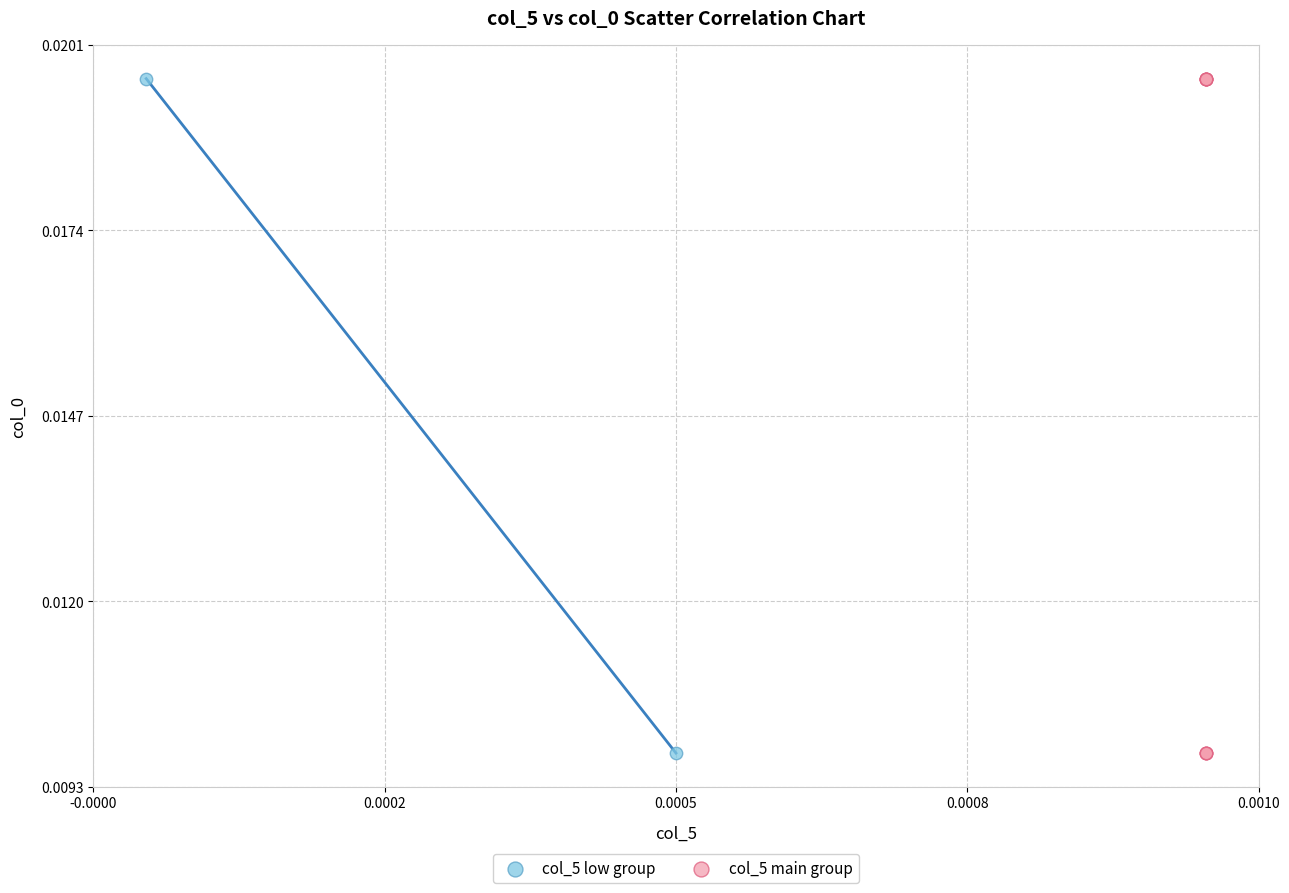

What are all the series names shown in the legend?

col_5 low group, col_5 main group